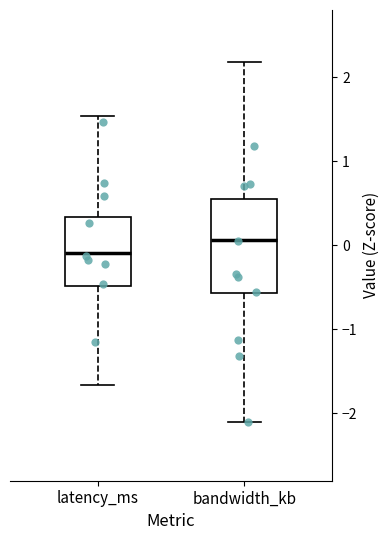

Where does the median line of the box for bandwidth_kb sit on the y-axis? The values are not printed on the chart, so give them approximately, as read against the axis.

0.1